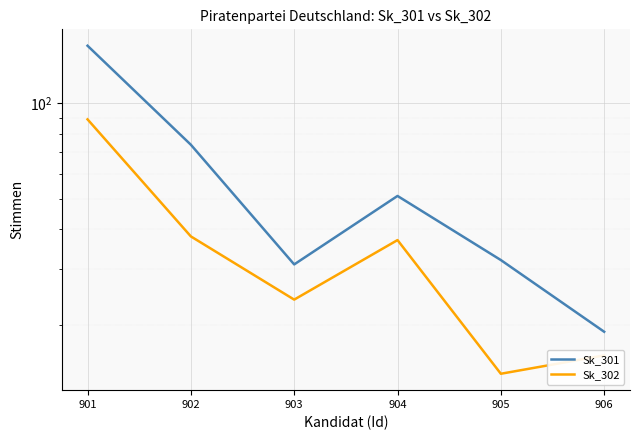

Reading left to right, extract all data points from this chart.

Sk_301: 901=152	902=74	903=31	904=51	905=32	906=19
Sk_302: 901=89	902=38	903=24	904=37	905=14	906=16